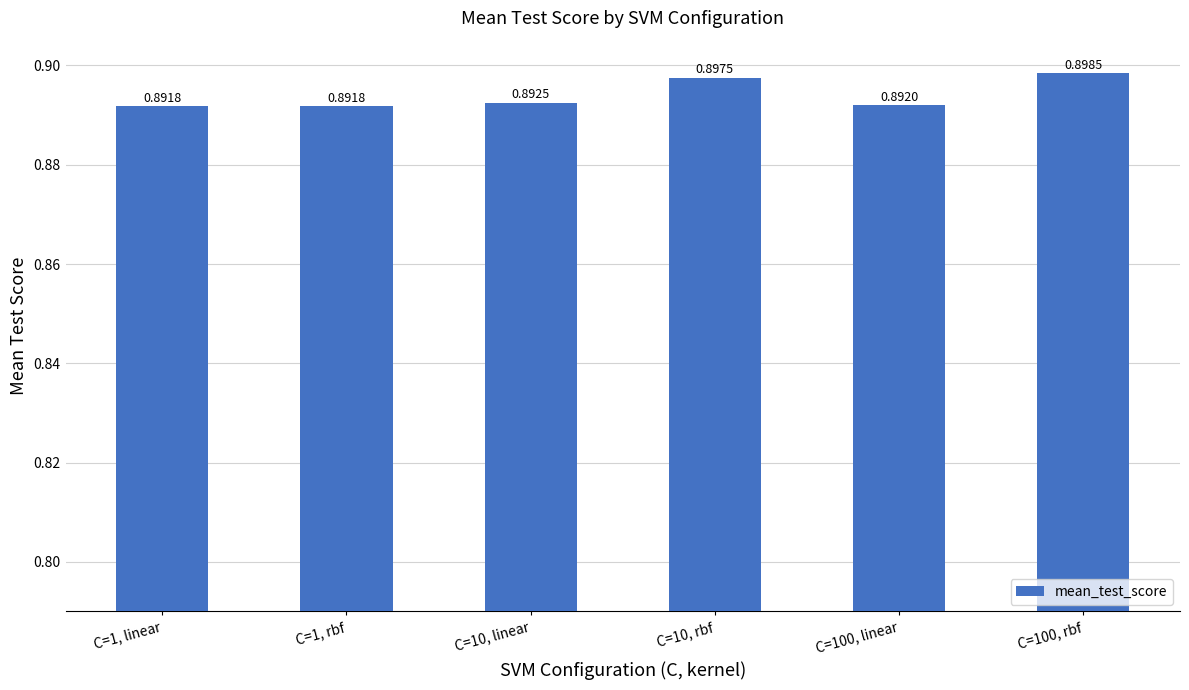

Which has a higher value, C=10, rbf or C=1, rbf?

C=10, rbf